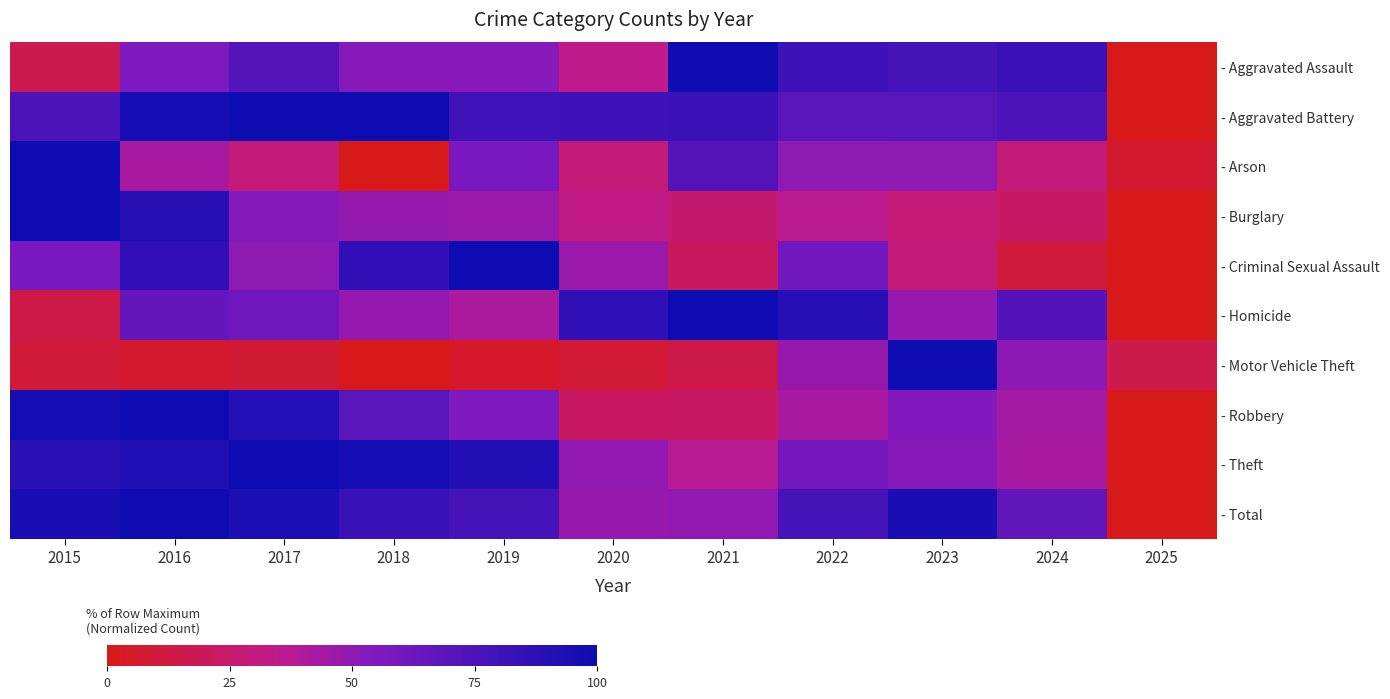

Reading left to right, transcribe all the data shown in this chart.

- Aggravated Assault: 2015=17.1	2016=55.7	2017=72.2	2018=52.5	2019=52.5	2020=34.8	2021=100.0	2022=80.4	2023=77.2	2024=82.3	2025=0.0
- Aggravated Battery: 2015=75.0	2016=97.2	2017=100.0	2018=99.4	2019=79.5	2020=80.1	2021=81.2	2022=69.3	2023=70.5	2024=75.0	2025=0.0
- Arson: 2015=100.0	2016=42.9	2017=28.6	2018=0.0	2019=57.1	2020=28.6	2021=71.4	2022=50.0	2023=50.0	2024=28.6	2025=7.1
- Burglary: 2015=100.0	2016=89.6	2017=53.0	2018=48.6	2019=46.1	2020=33.3	2021=26.7	2022=36.2	2023=27.8	2024=23.4	2025=0.0
- Criminal Sexual Assault: 2015=57.1	2016=85.7	2017=50.0	2018=85.7	2019=100.0	2020=46.4	2021=21.4	2022=60.7	2023=28.6	2024=10.7	2025=0.0
- Homicide: 2015=13.8	2016=65.5	2017=62.1	2018=48.3	2019=41.4	2020=86.2	2021=100.0	2022=89.7	2023=48.3	2024=72.4	2025=0.0
- Motor Vehicle Theft: 2015=10.3	2016=6.5	2017=8.4	2018=0.0	2019=5.2	2020=8.6	2021=14.9	2022=47.9	2023=100.0	2024=50.6	2025=15.9
- Robbery: 2015=96.6	2016=100.0	2017=90.6	2018=70.4	2019=55.8	2020=22.5	2021=22.8	2022=42.3	2023=53.6	2024=43.4	2025=0.0
- Theft: 2015=88.0	2016=92.2	2017=100.0	2018=97.2	2019=91.1	2020=49.2	2021=37.0	2022=59.0	2023=52.5	2024=42.9	2025=0.0
- Total: 2015=94.9	2016=100.0	2017=94.1	2018=82.8	2019=77.5	2020=47.8	2021=49.4	2022=77.4	2023=95.0	2024=66.8	2025=0.0